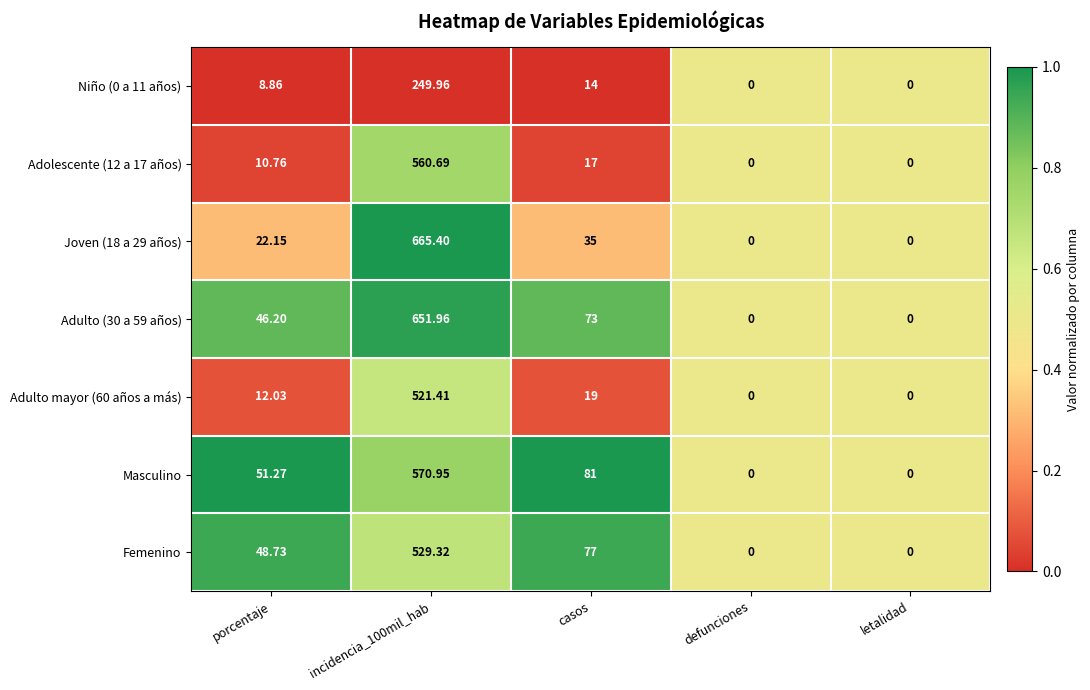

At which label is Femenino closest to 264?

casos